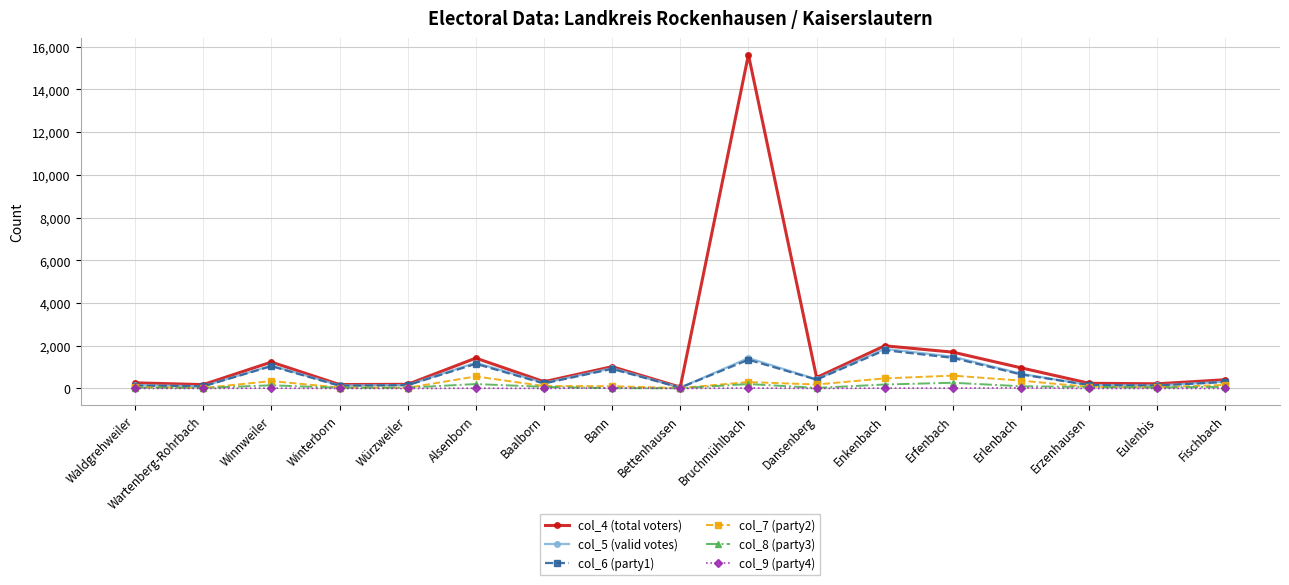

Is it true that col_6 (party1) equals 235 at Baalborn?

True